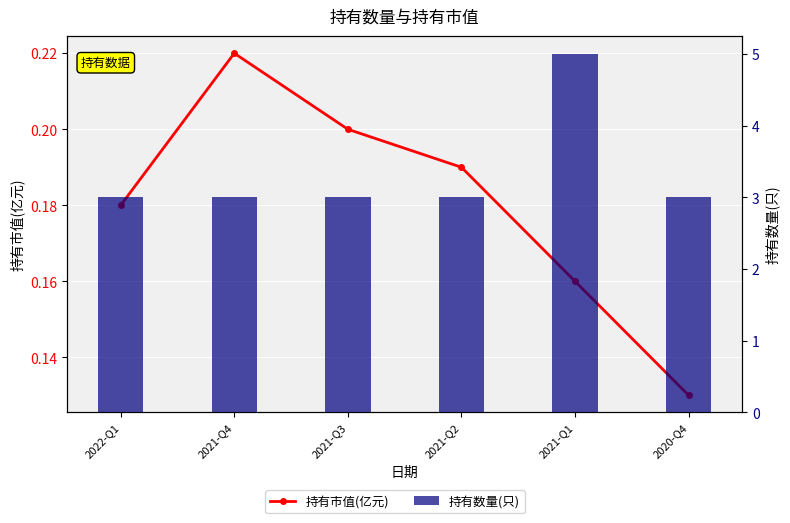

The value of 持有数量(只) at 2022-Q1 is 3.0. True or false?

True